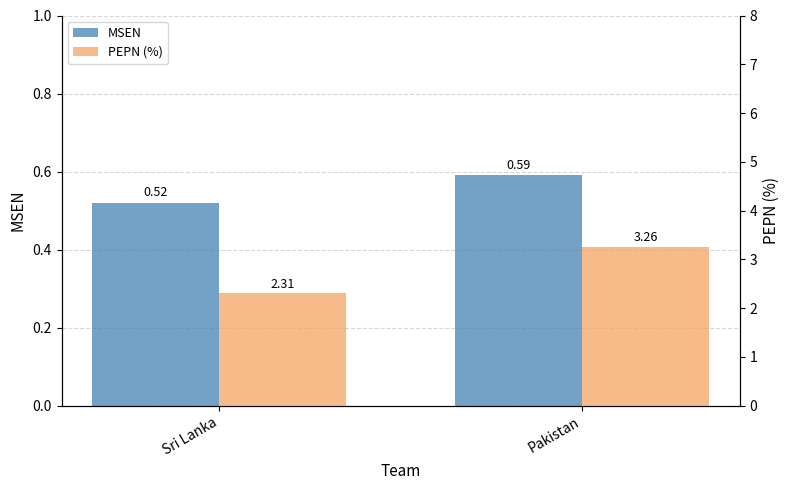

Rank the categories by PEPN (%) value from highest to lowest.

Pakistan, Sri Lanka